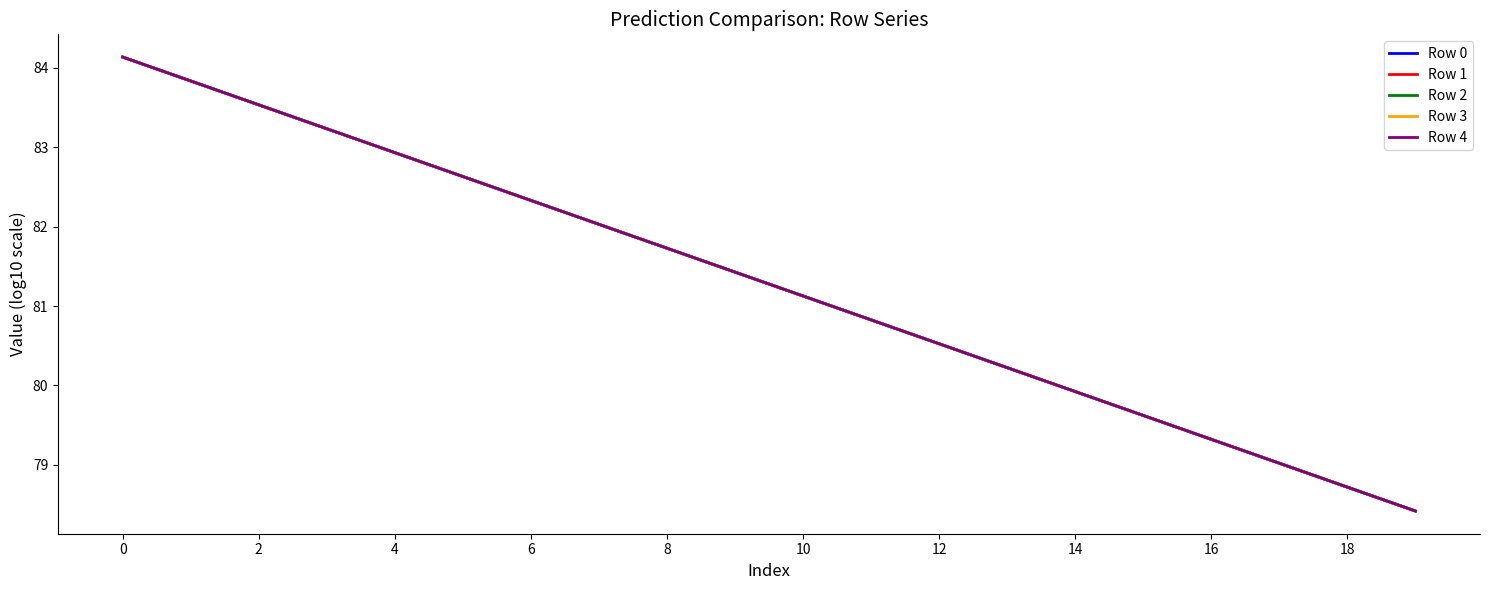

What is the minimum value shown in the chart?

78.4